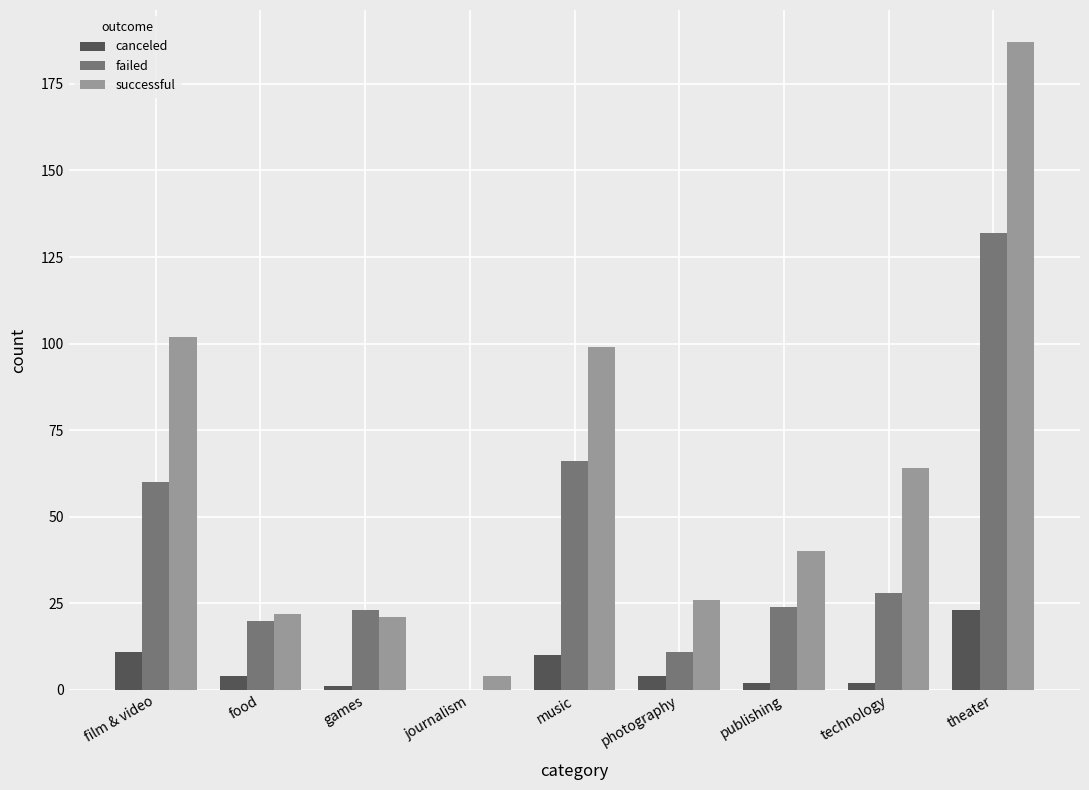

Are the bars grouped side by side (vs. stacked)?

Yes